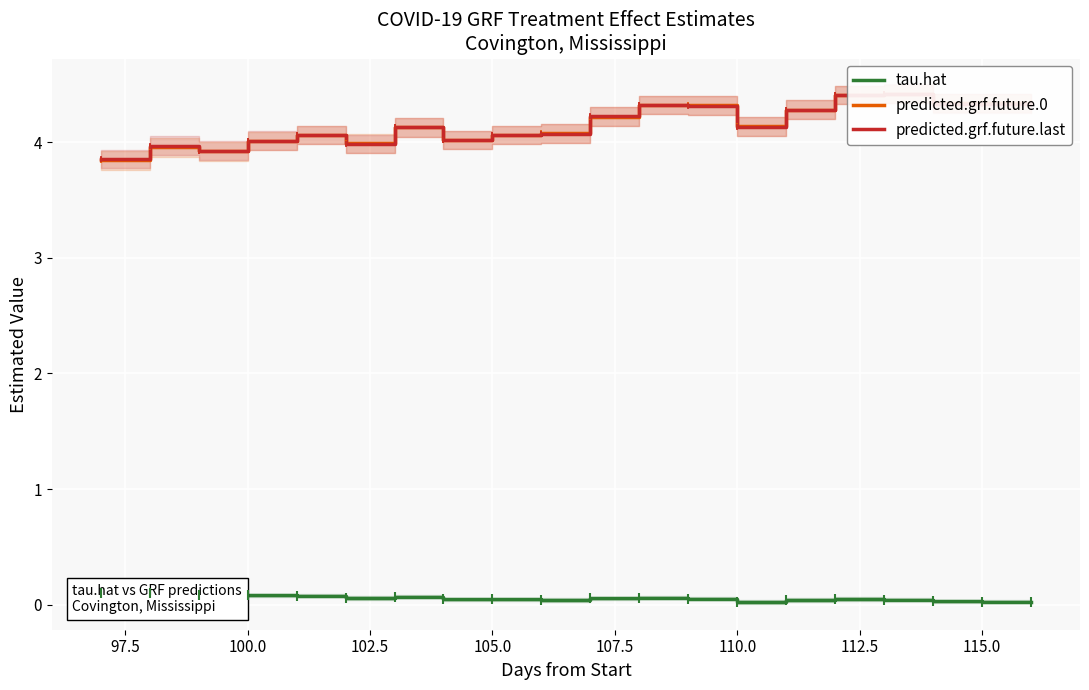

True or false: predicted.grf.future.0 and tau.hat cross at least once.

False